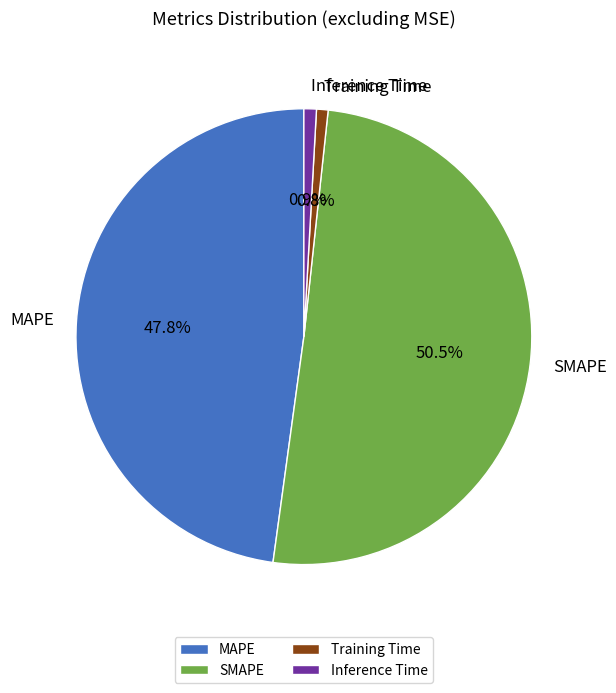

To the nearest percent, what percentage of the pie is Inference Time?

1%